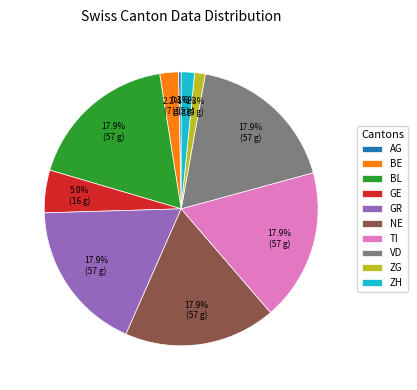

What portion of the pie excludes NE?

82.1%